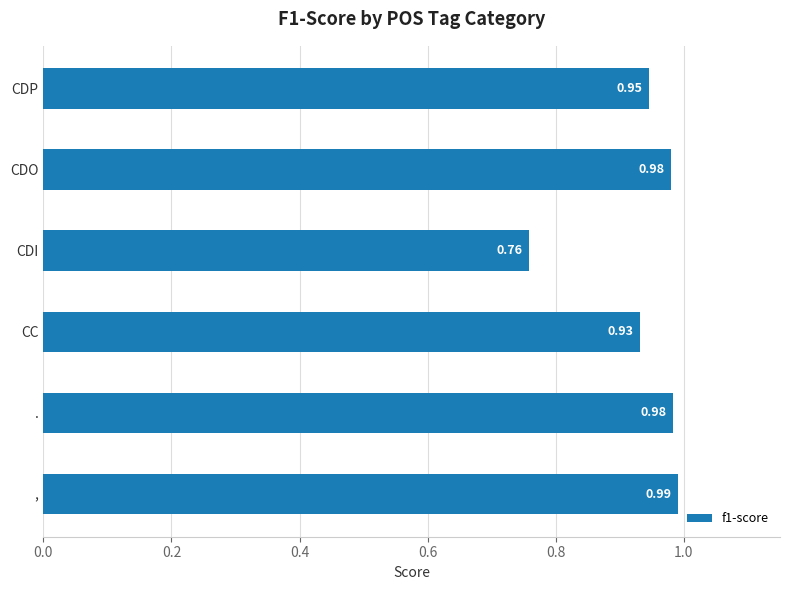

Where is the data nearest to the value 0?

CDI